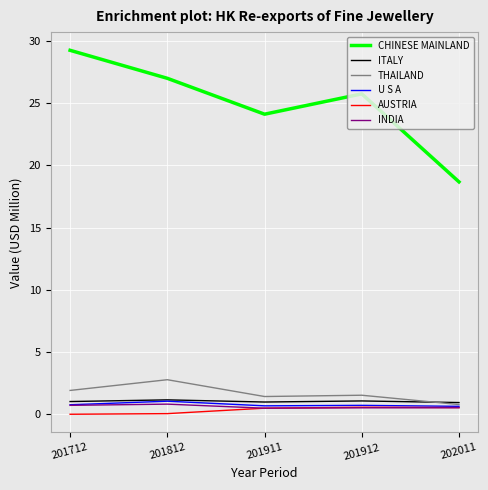

True or false: ITALY has a value of 1.0 at 201712.

True